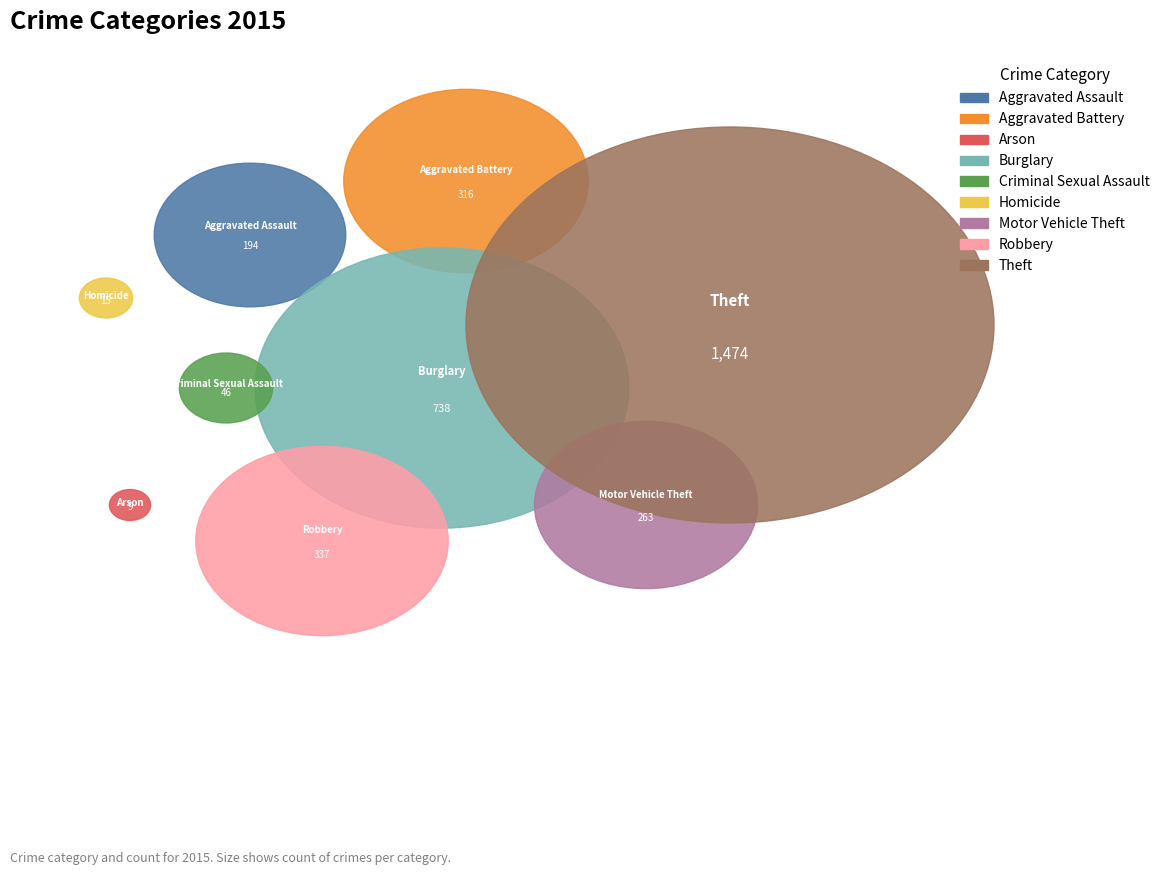

To the nearest percent, what is the difference between the Aggravated Battery and Criminal Sexual Assault slice percentages?

8%